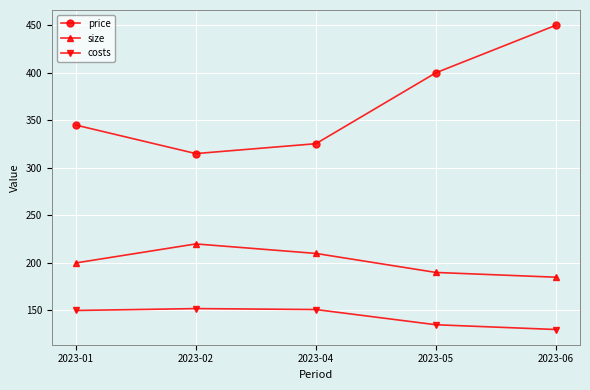

What is the sum of all size values?

1005.0